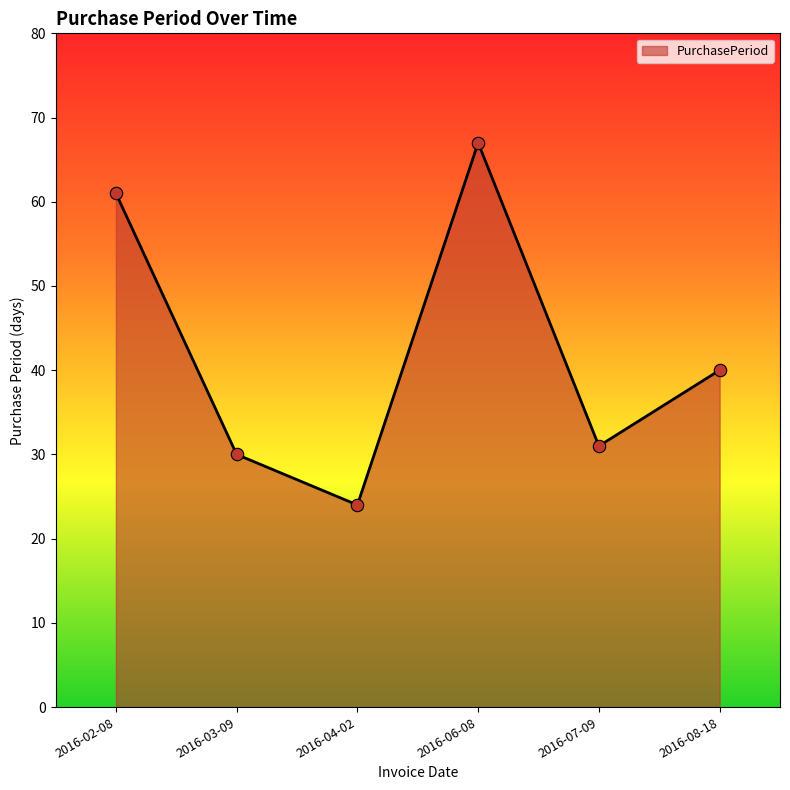

Approximately how many times larger is the value at 2016-06-08 compared to 2016-03-09?

2.2